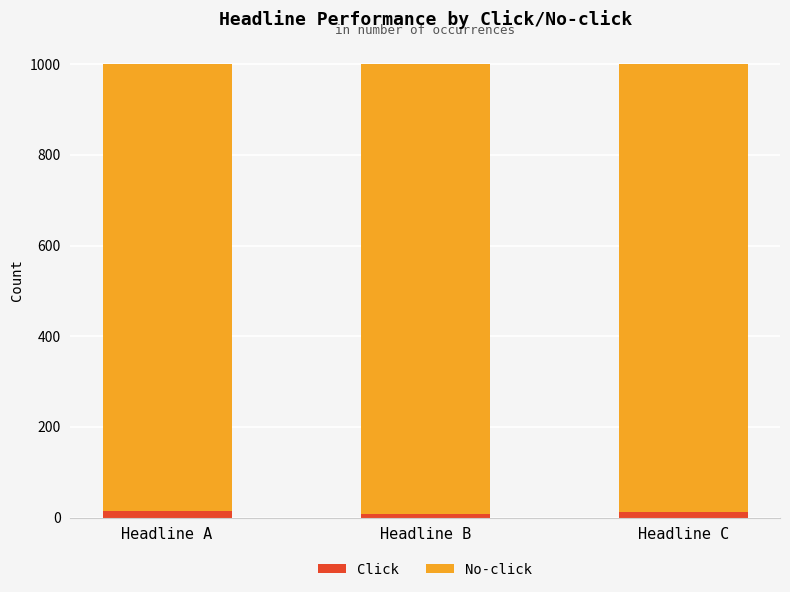

What value does the Click series have at Headline A?

14